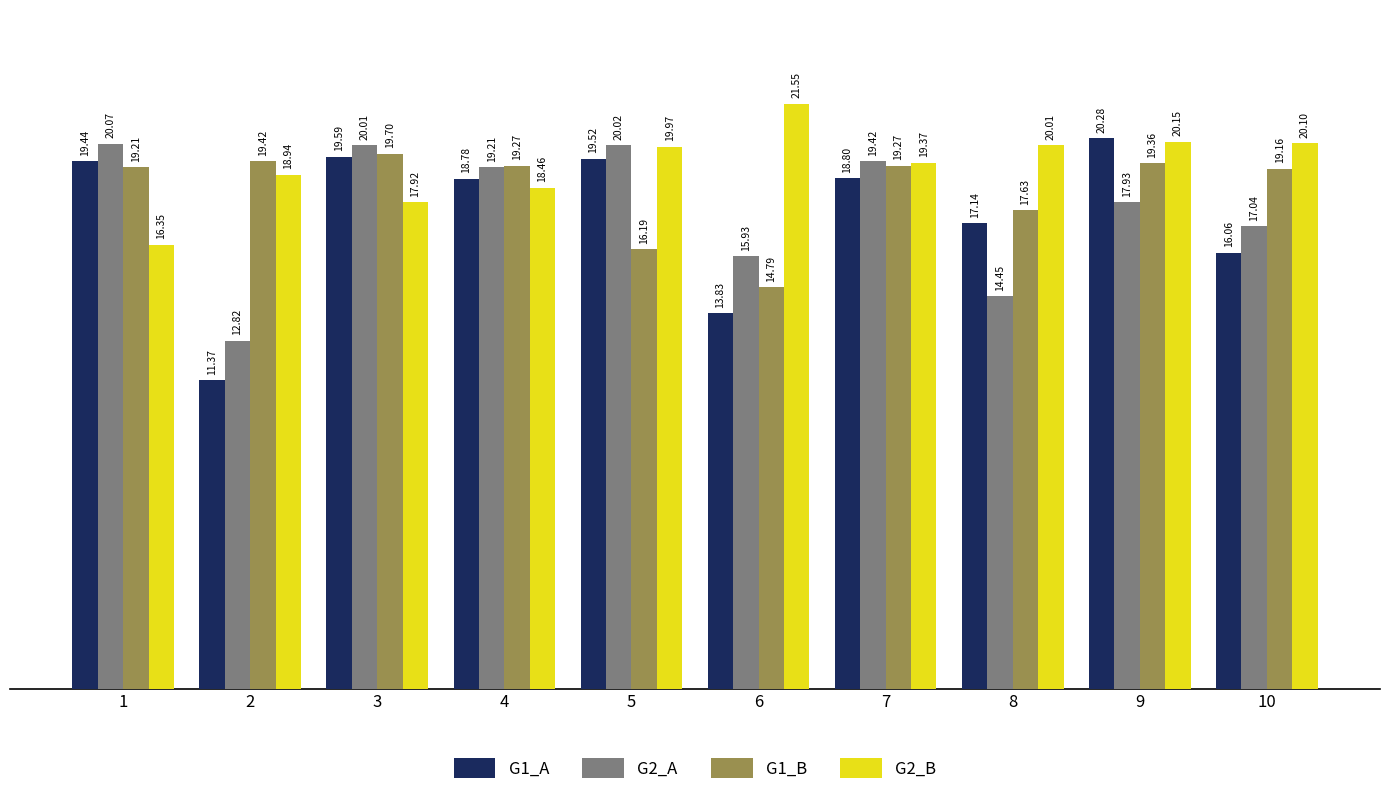

What is the total value across all series at 2?

62.6